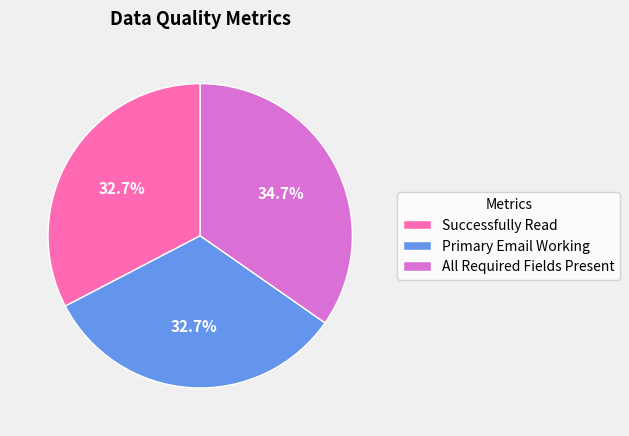

Which category has the biggest portion of the pie?

All Required Fields Present